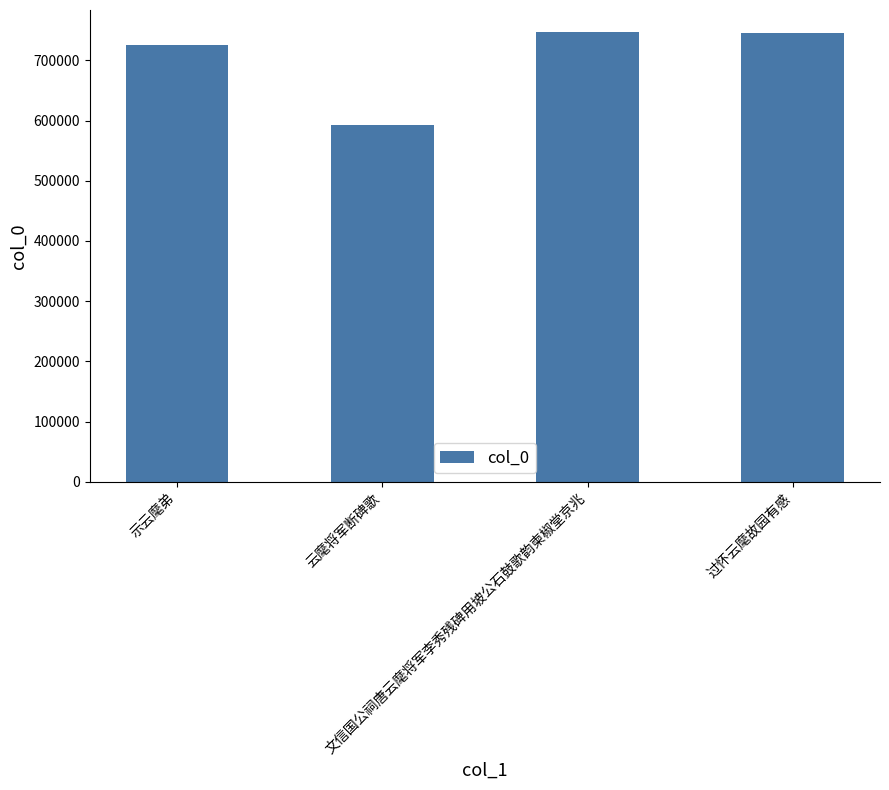

What is the smallest value displayed?

593285